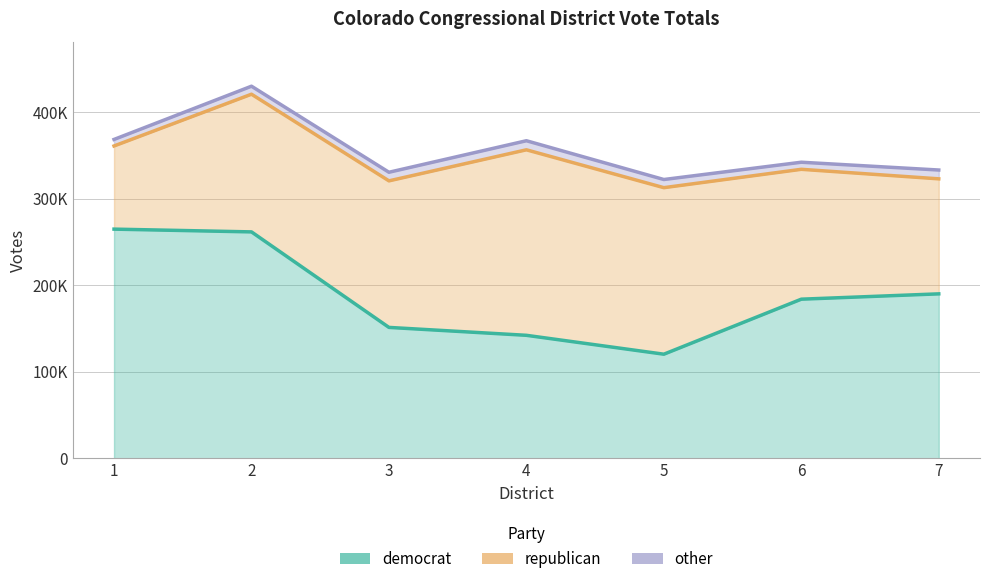

What is the sum of all other values?

64992